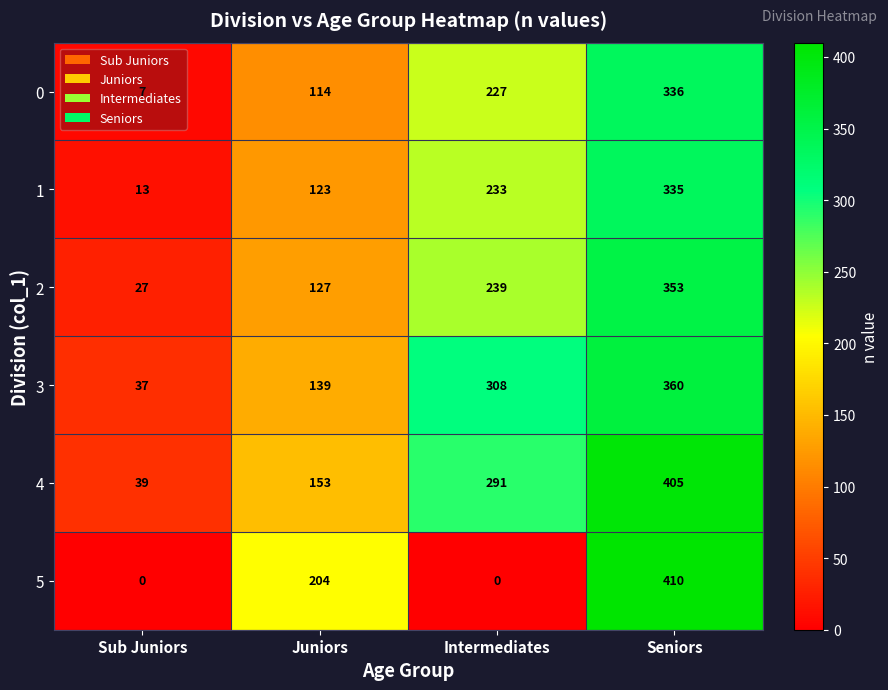

How many distinct data groups are displayed?

6